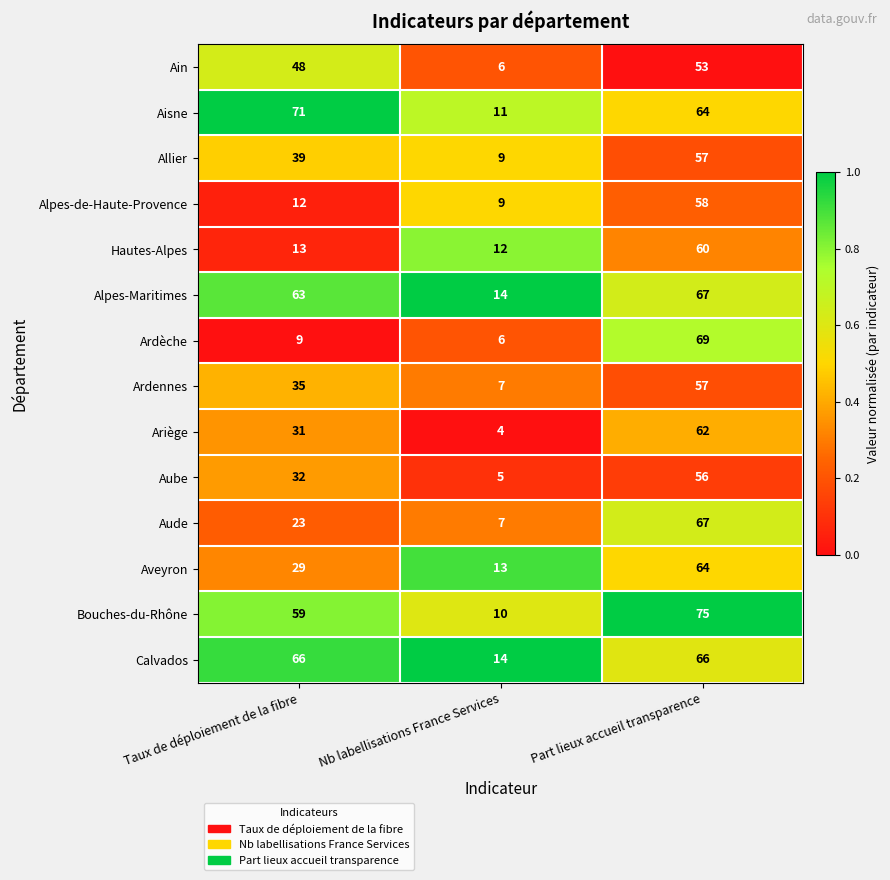

What is the sum of all Aisne values?

146